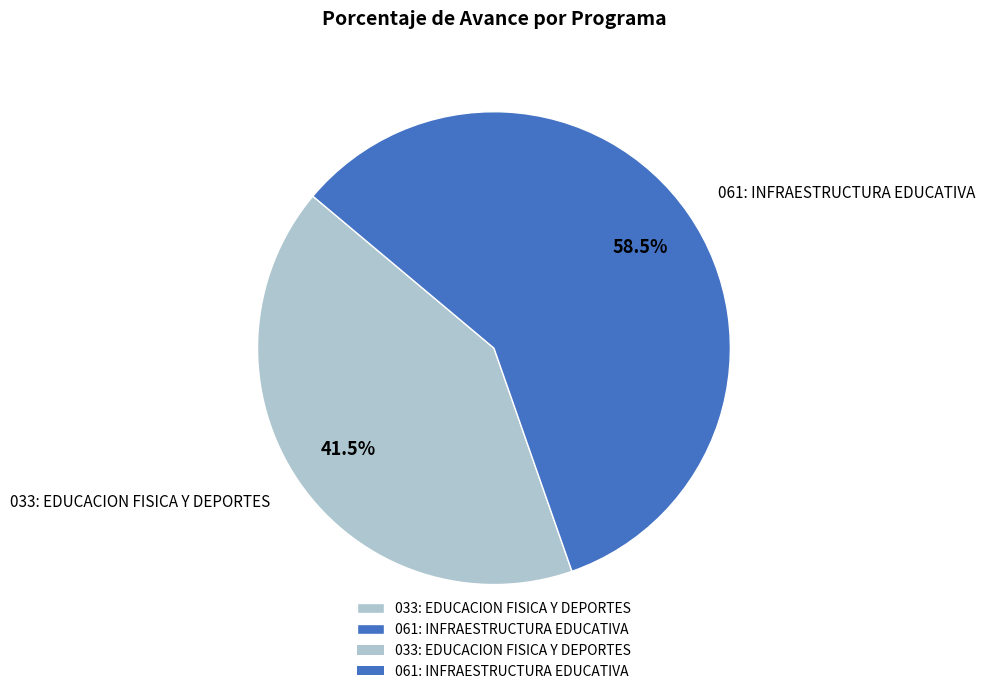

Which category has the biggest portion of the pie?

061: INFRAESTRUCTURA EDUCATIVA